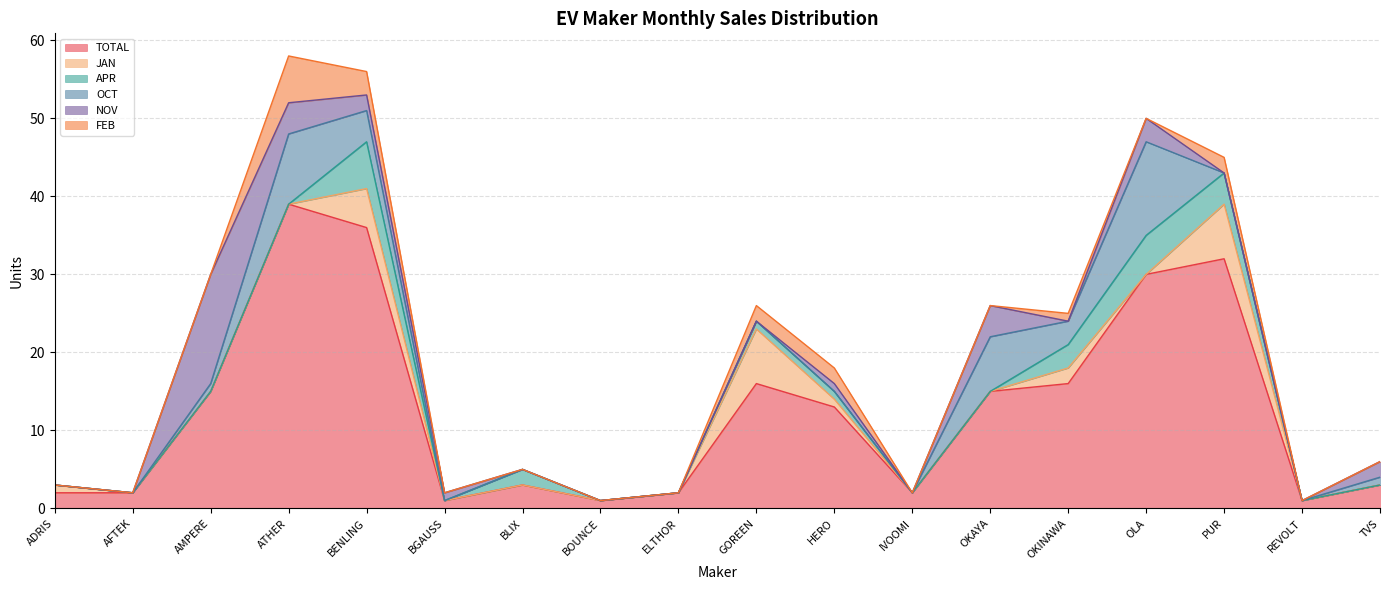

Where is the first local maximum for APR?

BENLING